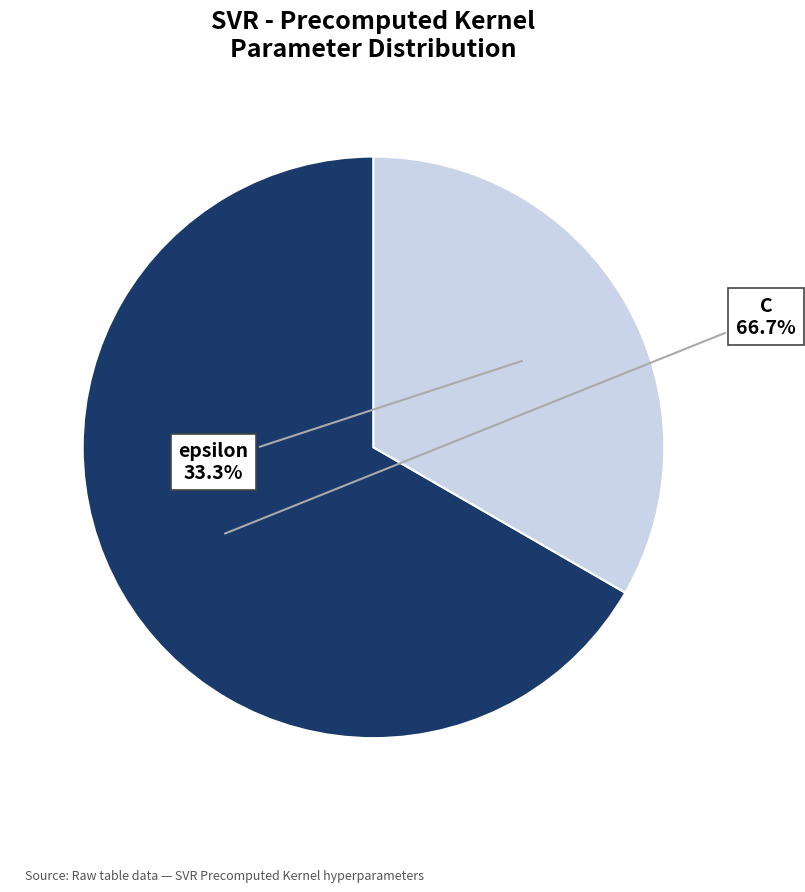

How many slices are in this pie chart?

2